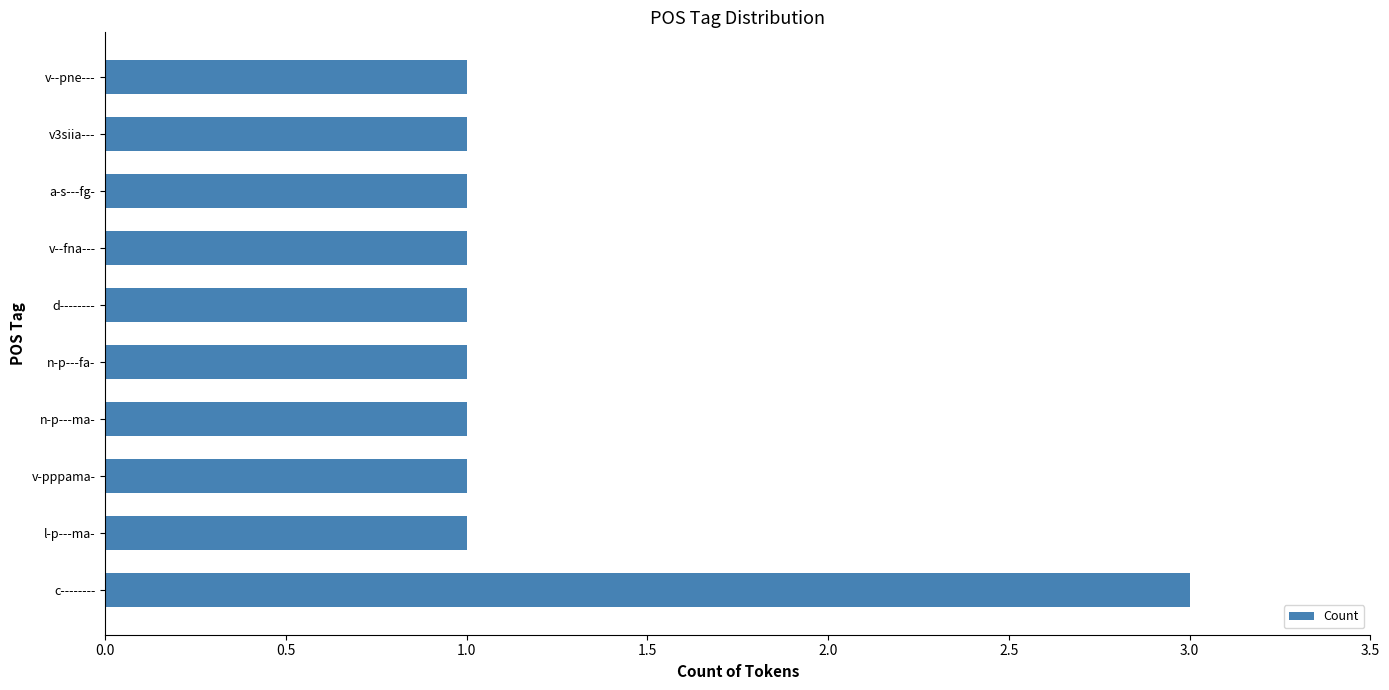

The value at v-pppama- is 2. True or false?

False